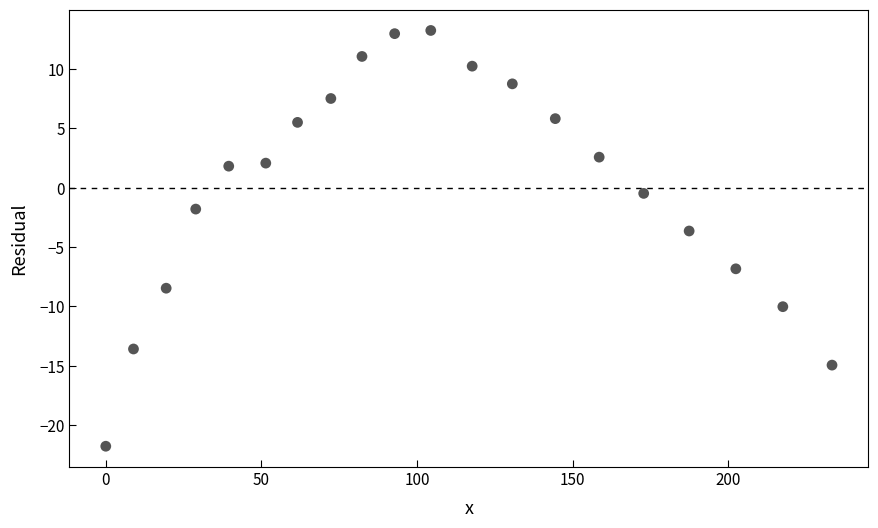

What is the range of Y values (max minus min)?

35.0